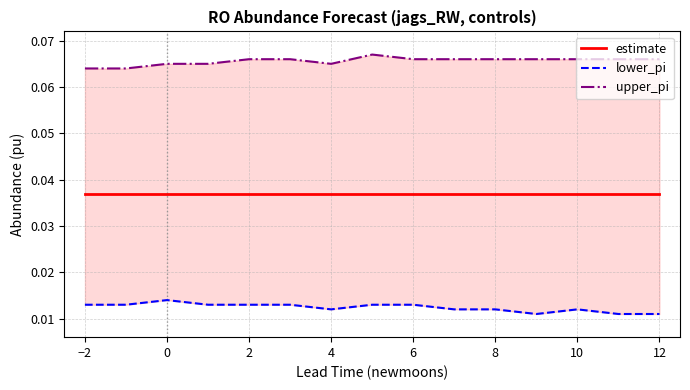

What is the average value of the upper_pi series?

0.1